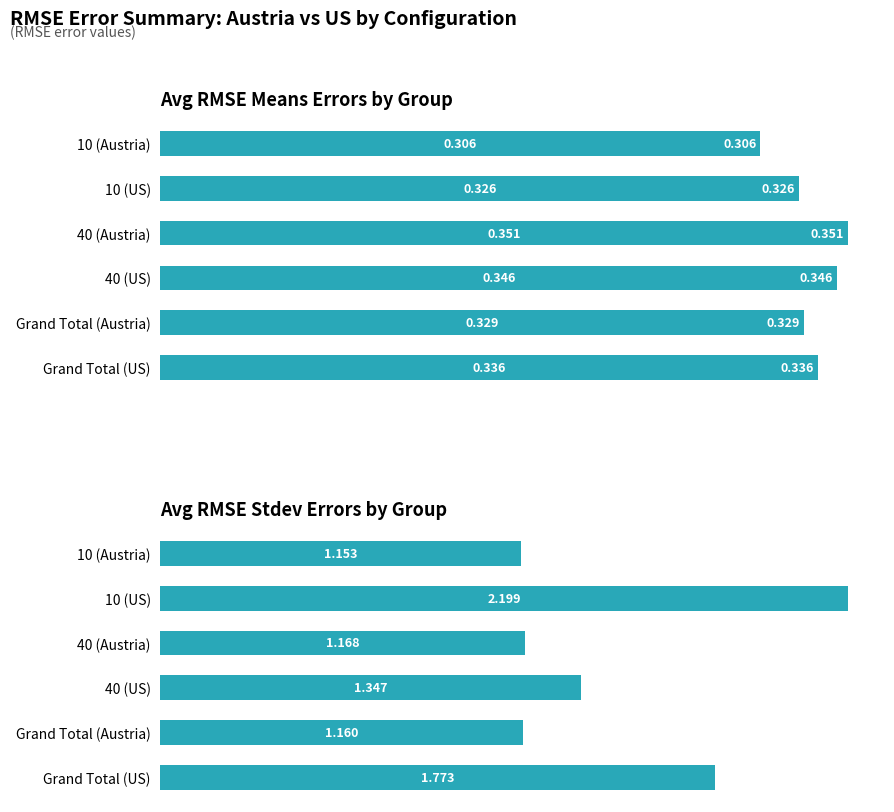

What is the minimum value shown in the chart?

0.3